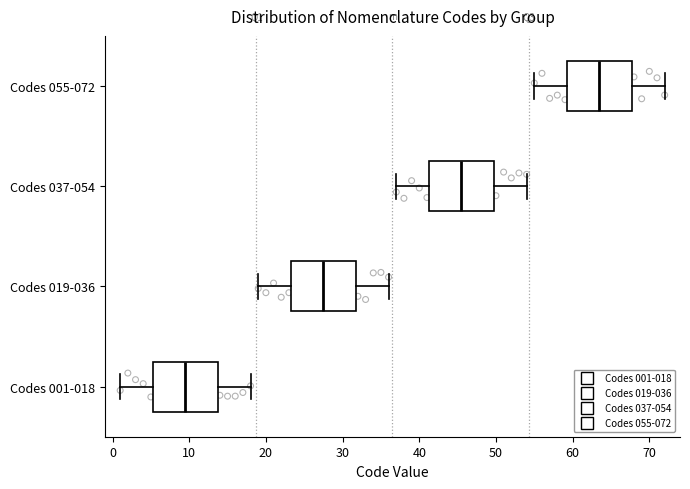

Where does the left whisker of the box for Codes 001-018 end on the x-axis? The values are not printed on the chart, so give them approximately, as read against the axis.

1